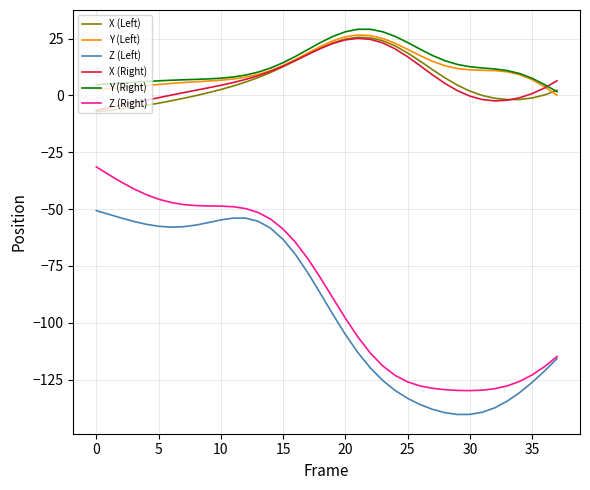

Is this an area chart (filled region under the line)?

No